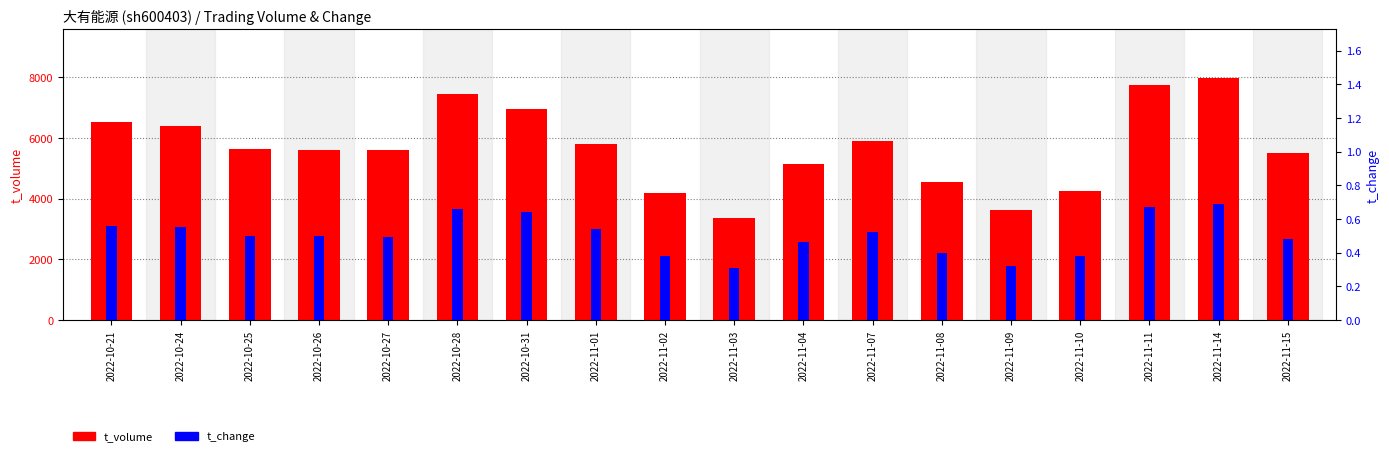

Reading left to right, what are all the values shown in this chart?

t_volume: 6536.0	6377.0	5632.0	5587.0	5593.0	7461.0	6966.0	5783.0	4170.0	3354.0	5131.0	5908.0	4560.0	3634.0	4262.0	7755.0	7979.0	5500.0
t_change: 0.6	0.6	0.5	0.5	0.5	0.7	0.6	0.5	0.4	0.3	0.5	0.5	0.4	0.3	0.4	0.7	0.7	0.5